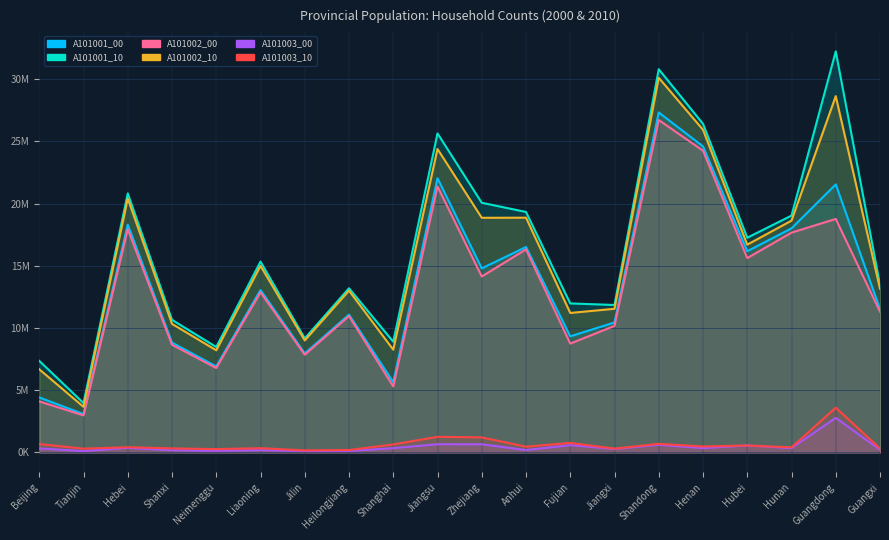

Where is A101002_00 nearest to the value 14843034?

Zhejiang